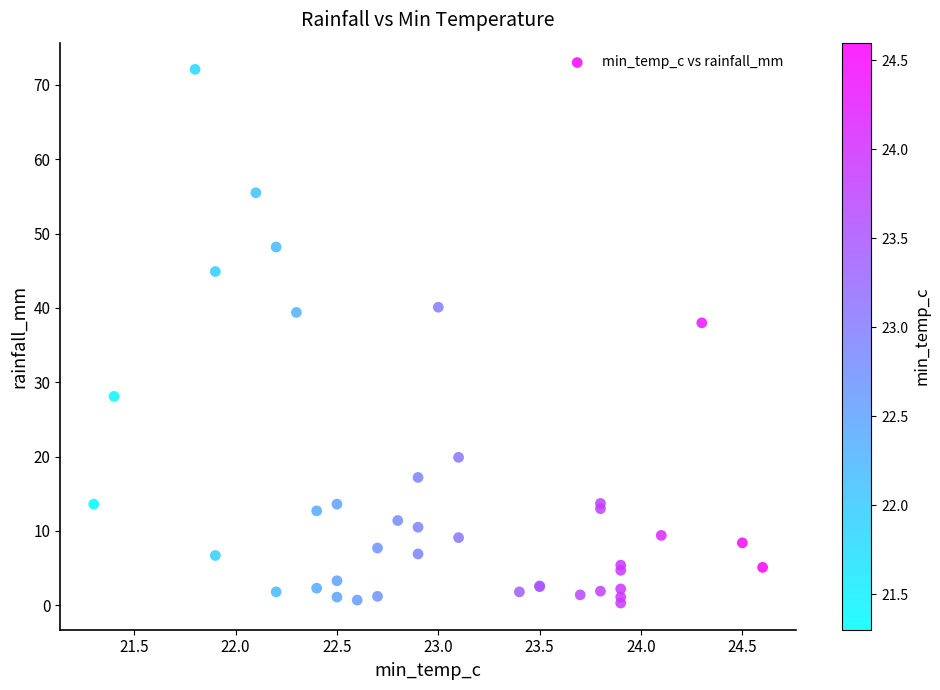

What Y value in the scatter plot is closest to 36?

38.0